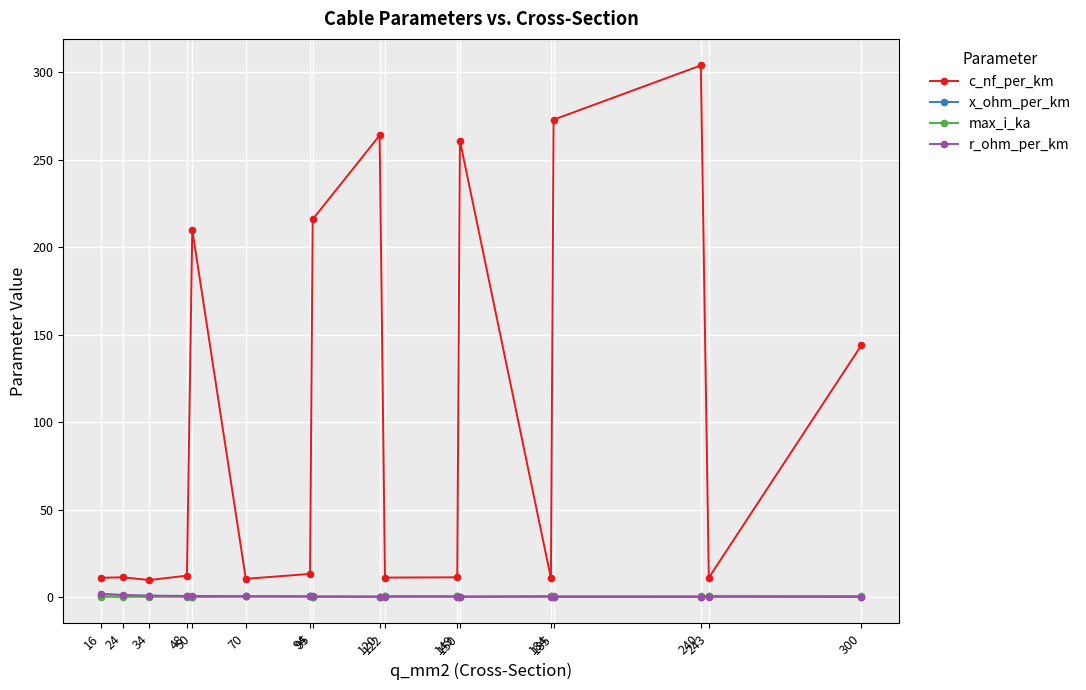

Count the number of data series in this chart.

4